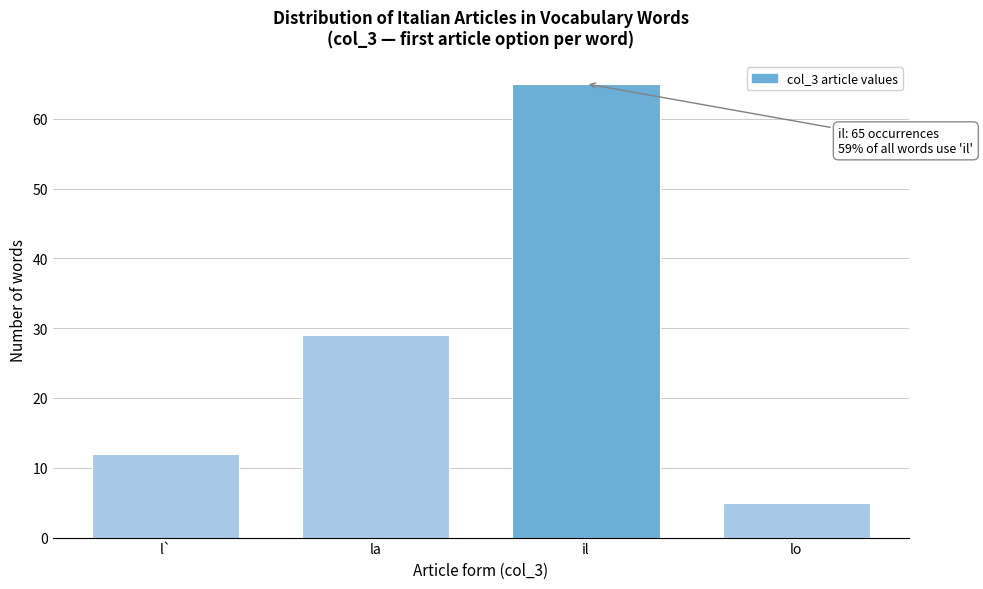

Reading right to left, transcribe all the data shown in this chart.

lo=5	il=65	la=29	l`=12